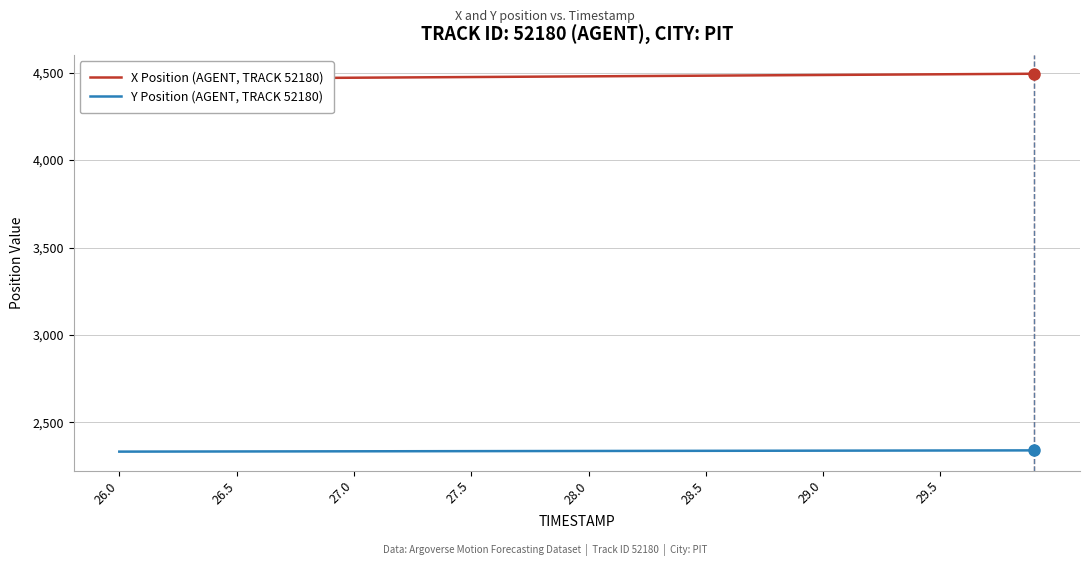

What is the spread (max minus min) of values at 26.0?

2129.9